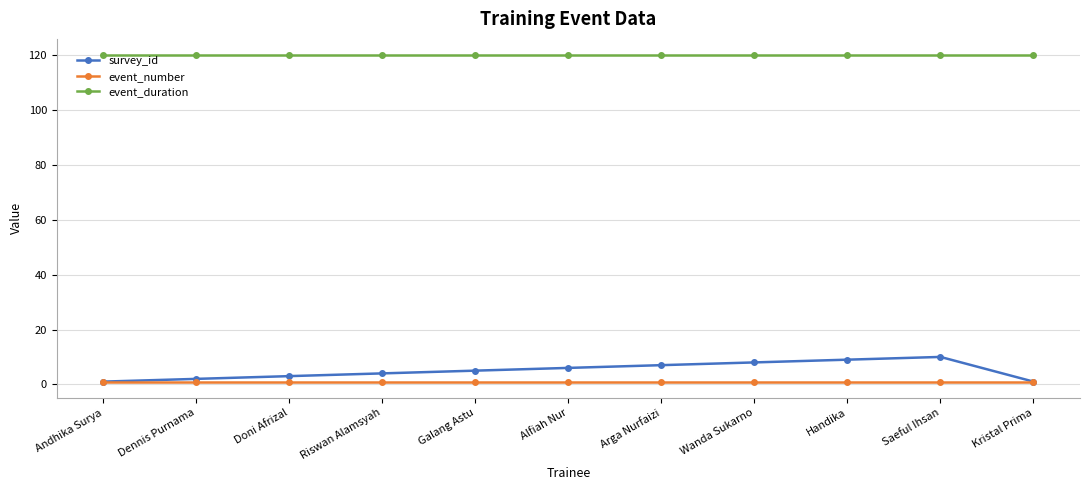

How many lines are shown in the chart?

3